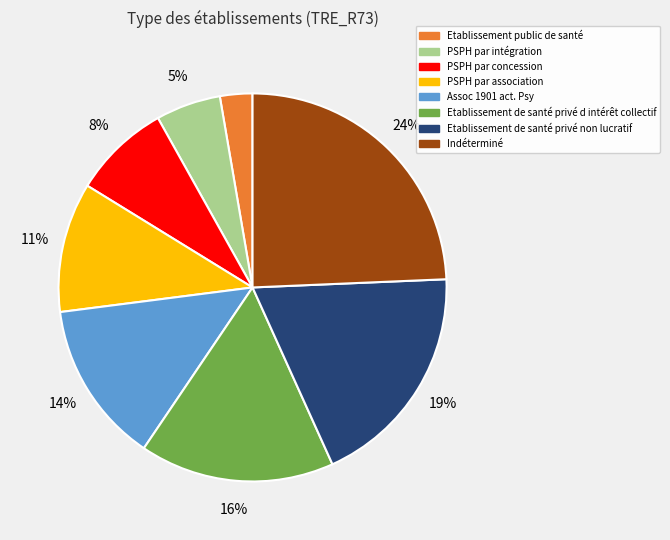

To the nearest percent, what is the average slice percentage?

12%